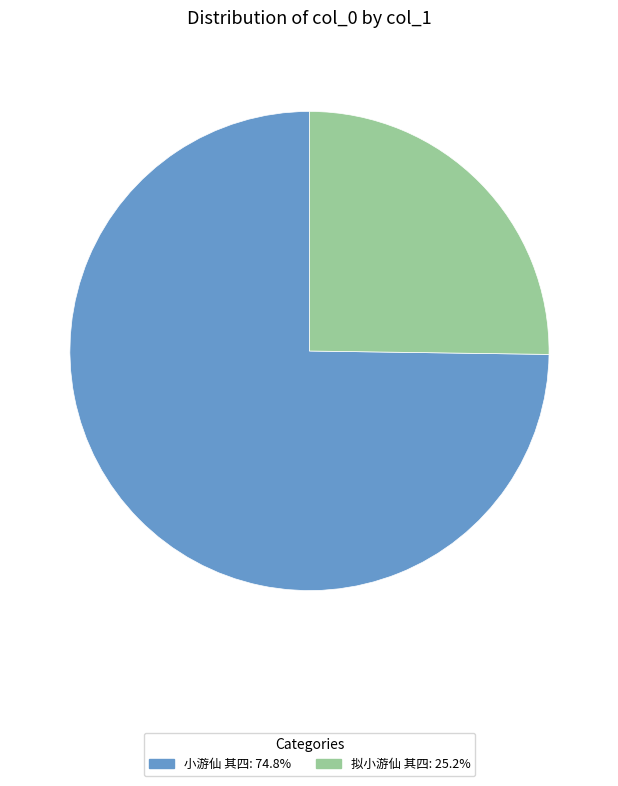

Is there a majority slice in this chart?

Yes